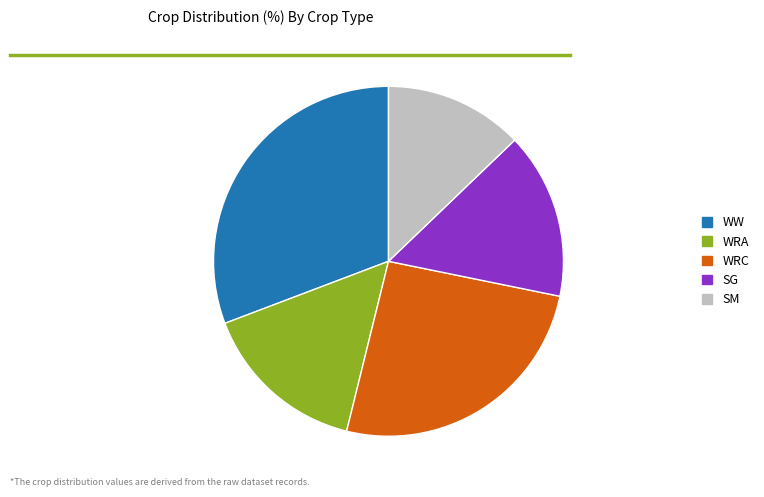

Combined, do WW and WRC account for over 50%?

Yes